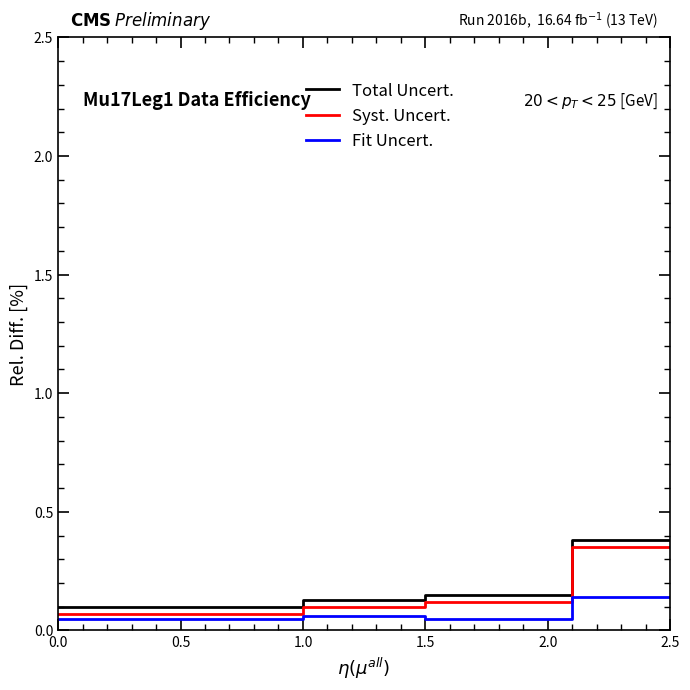

What is the maximum value shown in the chart?

0.4